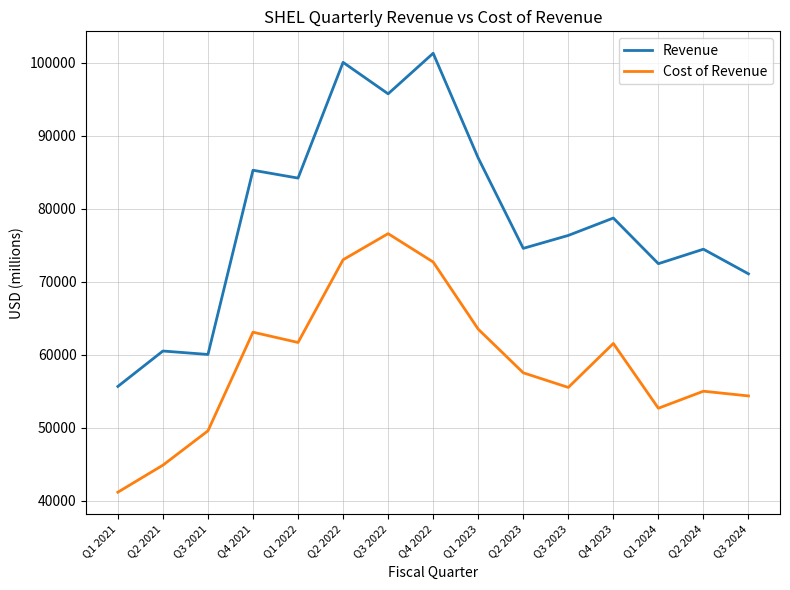

The Cost of Revenue series shows 73017 at Q2 2022. True or false?

True